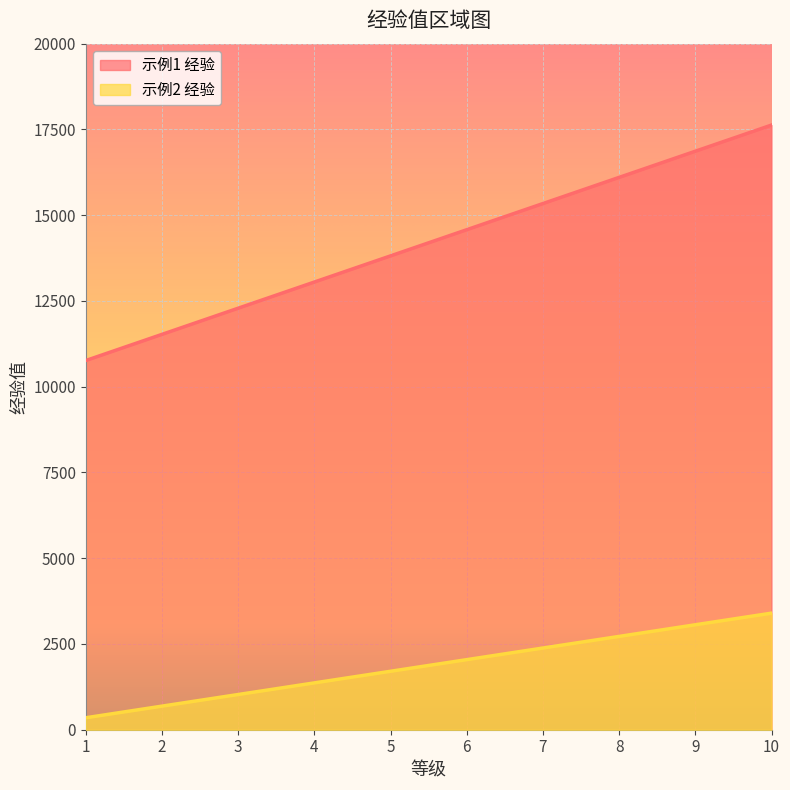

Is the value of 示例1 经验 at 3 greater than the value of 示例2 经验 at 10?

Yes